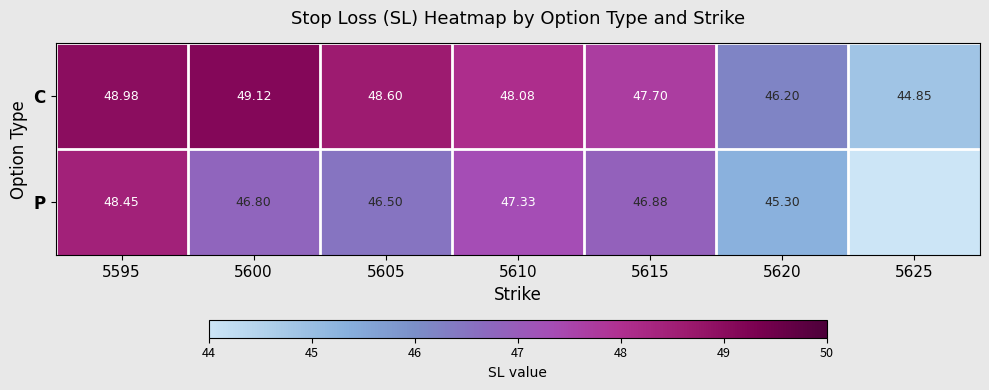

Between 5605 and 5620, which series saw the biggest shift?

C